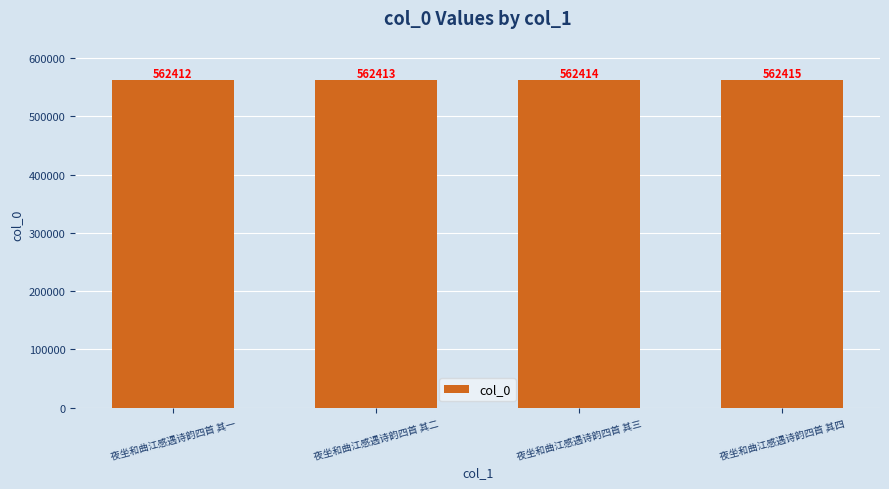

Which has a higher value, 夜坐和曲江感遇诗韵四首 其一 or 夜坐和曲江感遇诗韵四首 其二?

夜坐和曲江感遇诗韵四首 其二